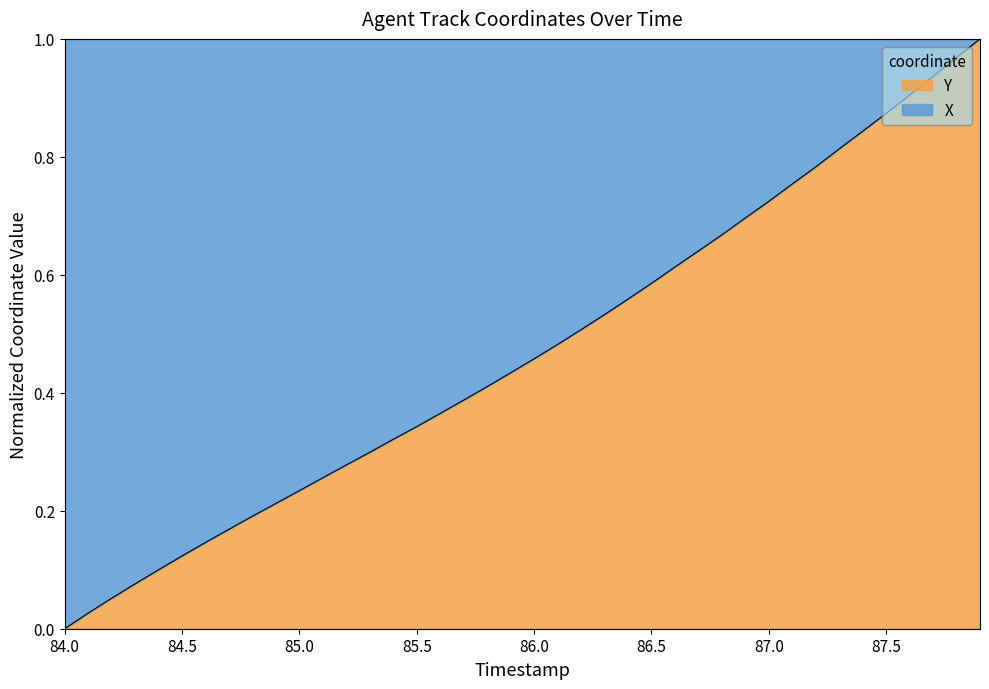

Count the number of categories in the chart.

40